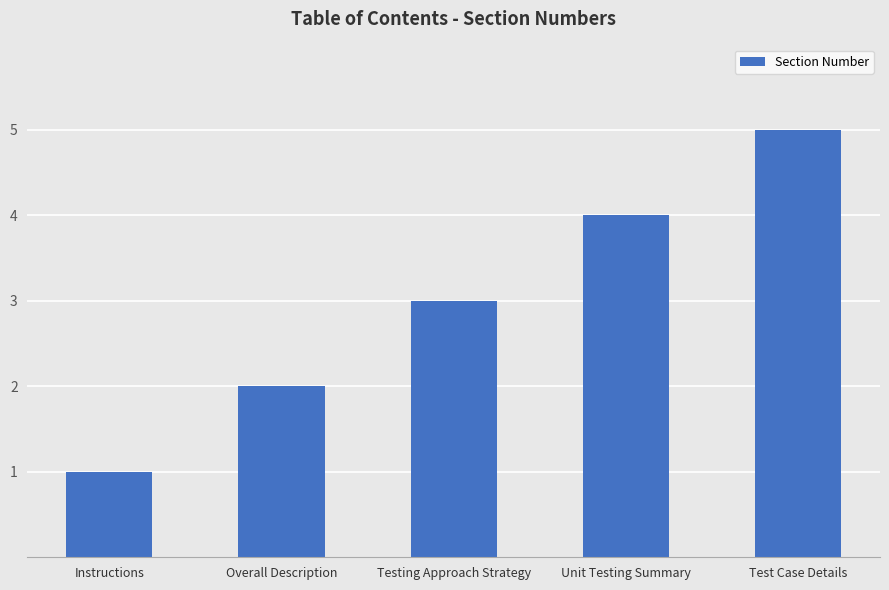

At which label is the value closest to 3?

Testing Approach Strategy